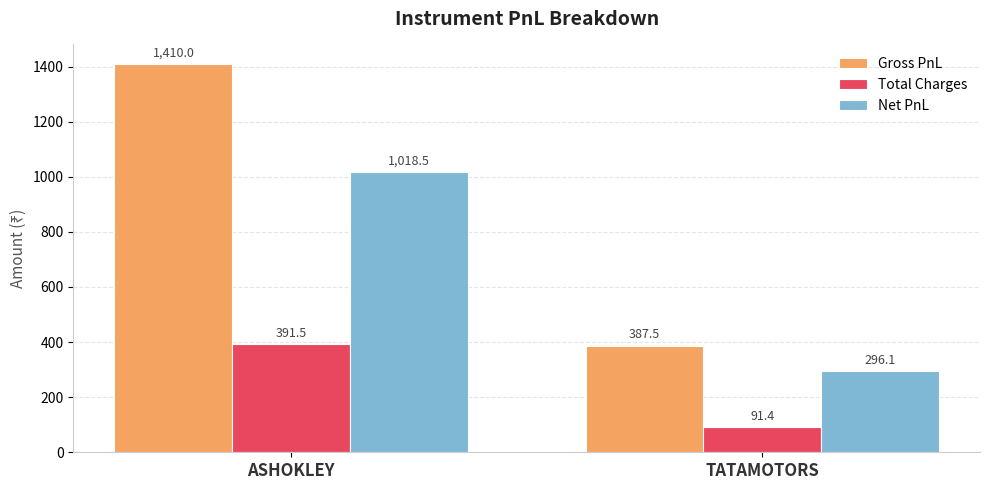

How many bars are there in total?

6